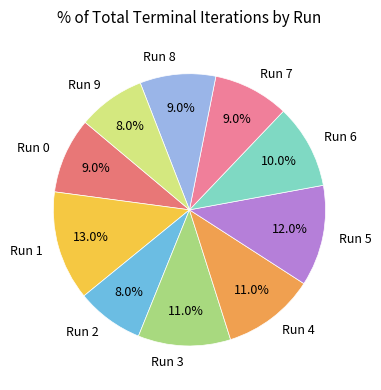

How much of the chart is everything except Run 1?

87.0%